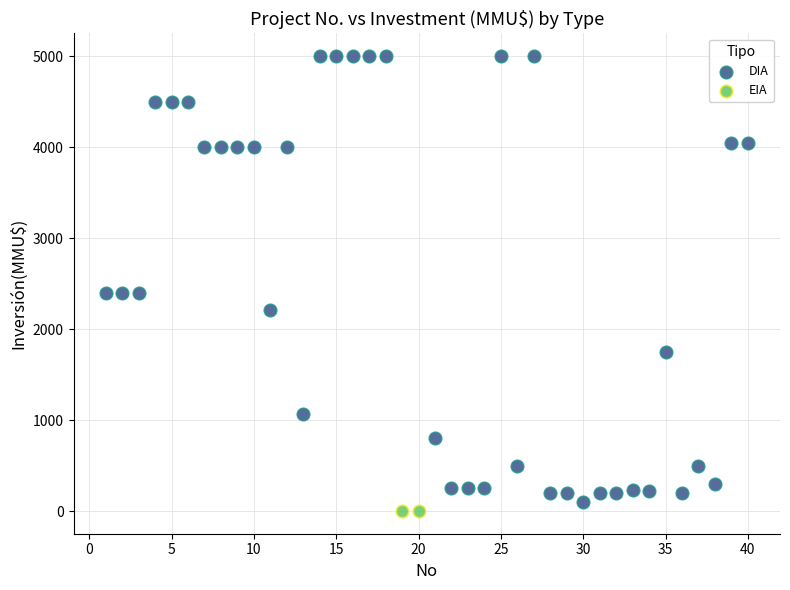

What are all the series names shown in the legend?

DIA, EIA